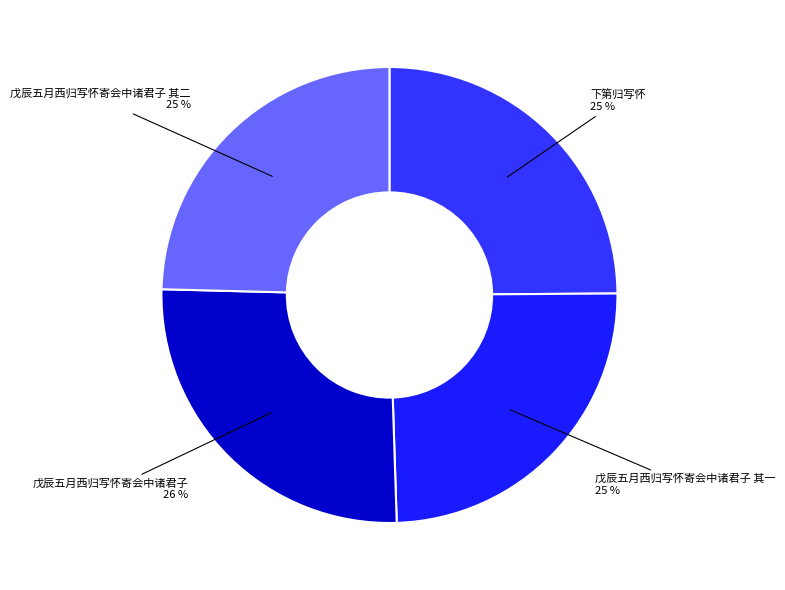

Does 下第归写怀 account for over 50% of the chart?

No